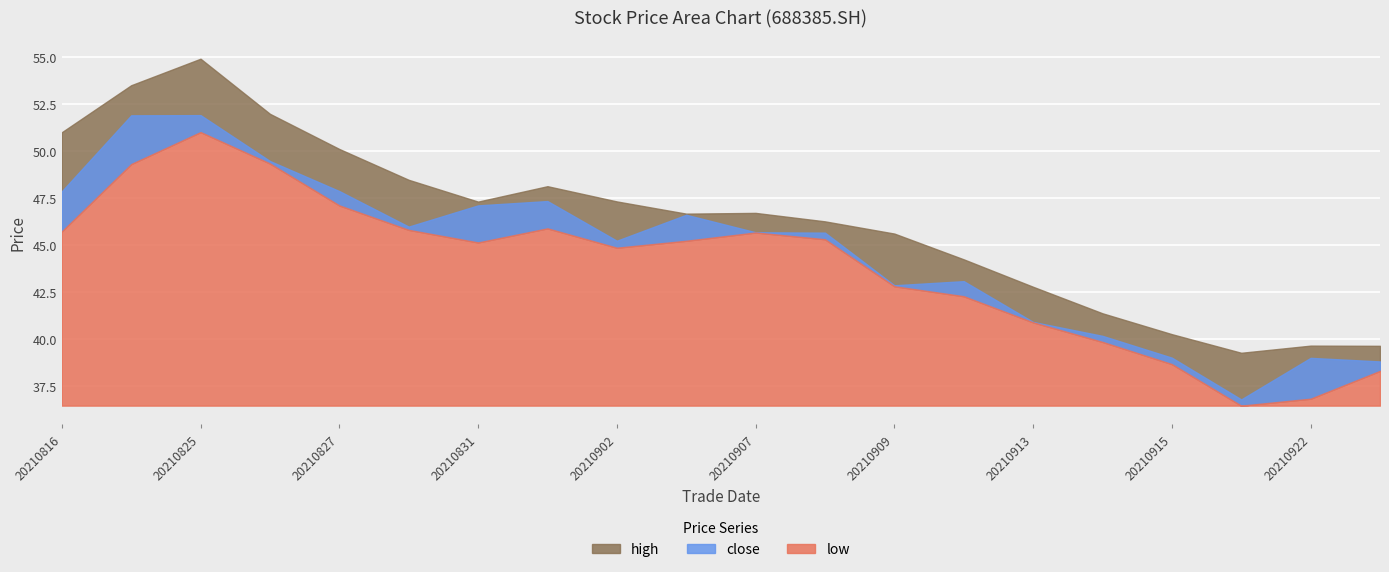

List the series in order of their overall mean, highest first.

high, close, low